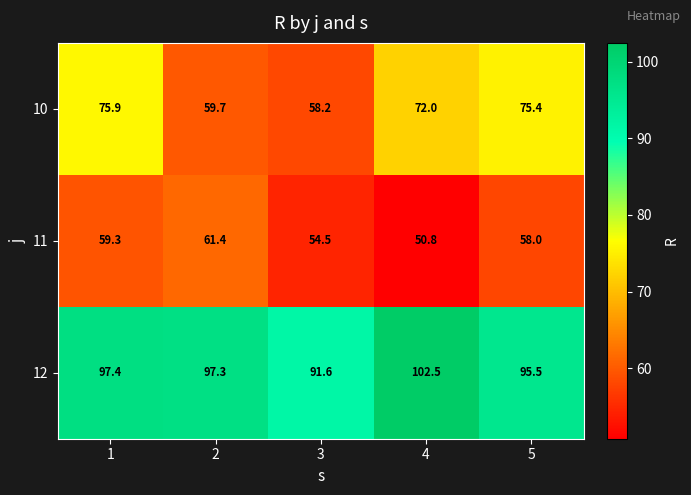

How many data points in 12 are above 97?

3